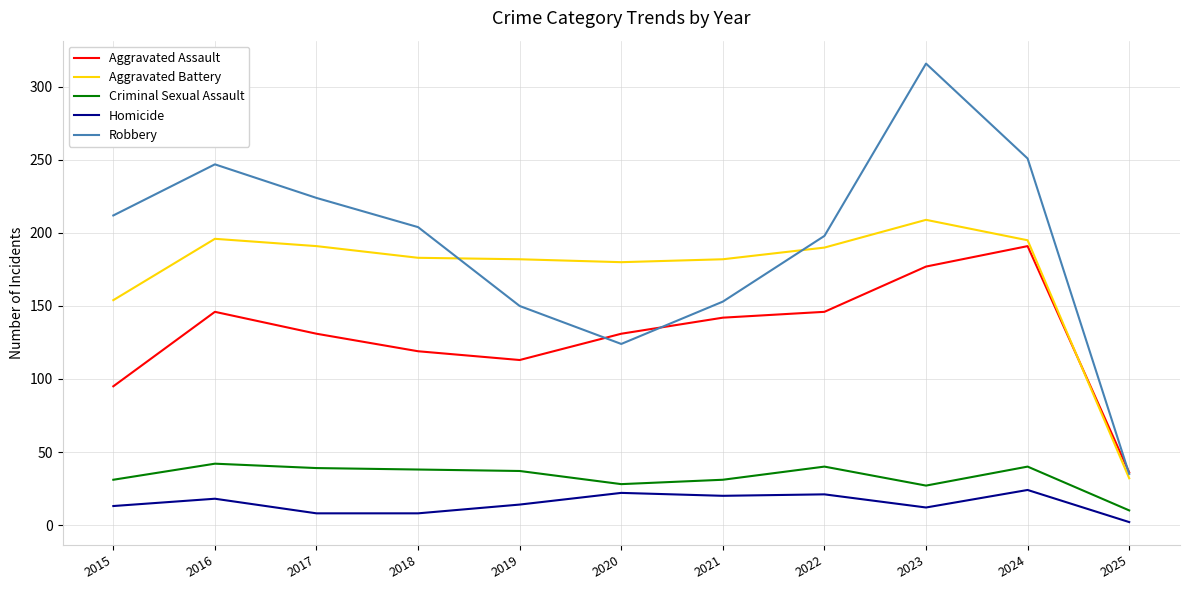

The value of Aggravated Battery at 2021 is 182. True or false?

True